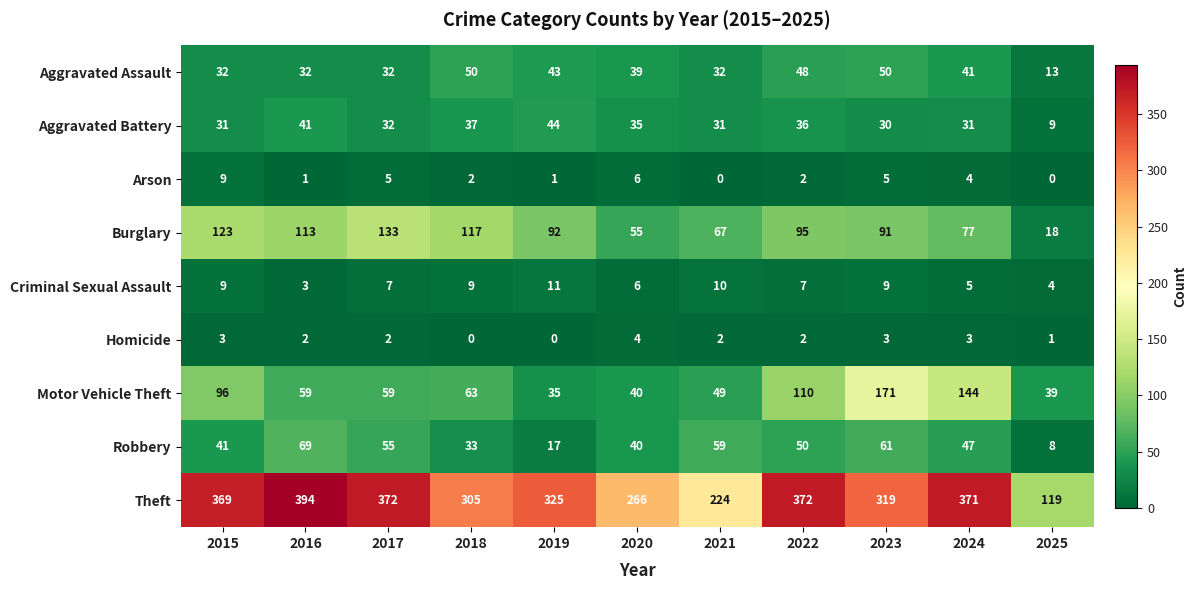

The Burglary series shows 122 at 2024. True or false?

False